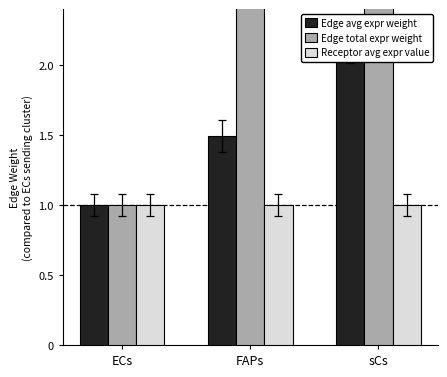

List the labels in order of Receptor avg expr value value, smallest first.

ECs, FAPs, sCs